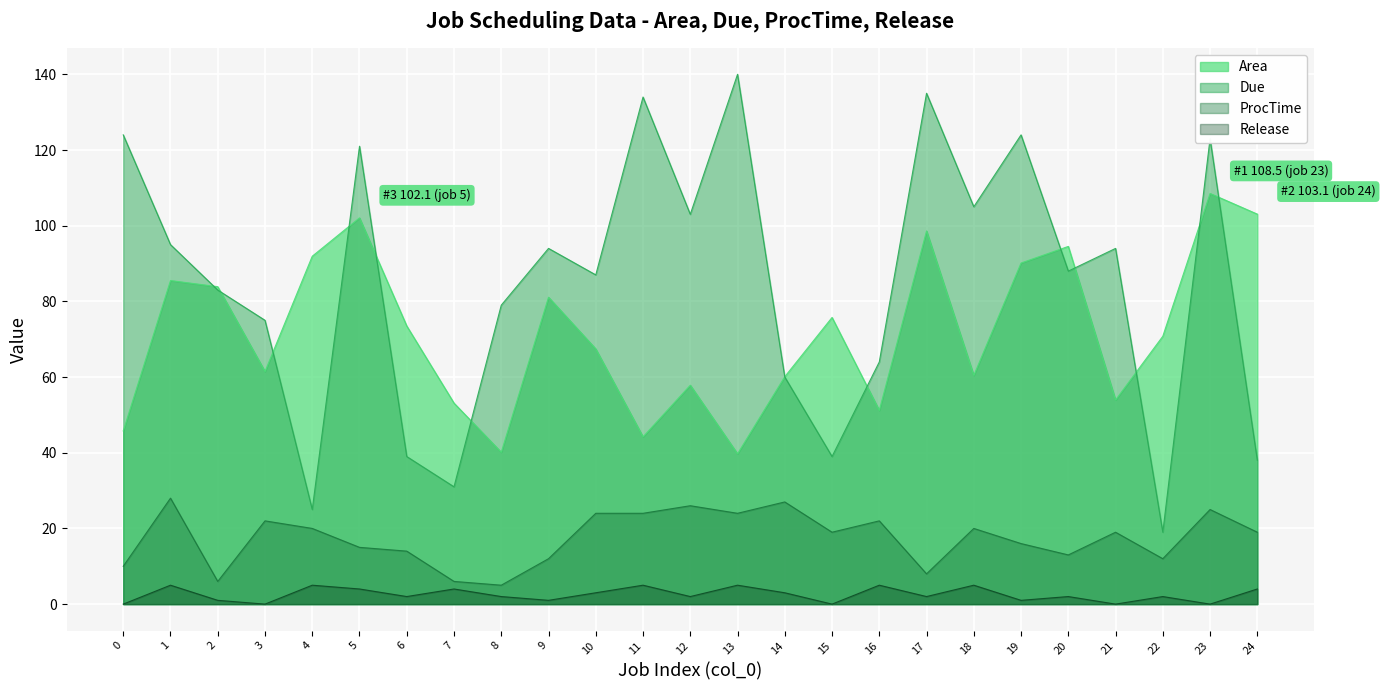

List the series in order of their peak value, lowest first.

Release, ProcTime, Area, Due